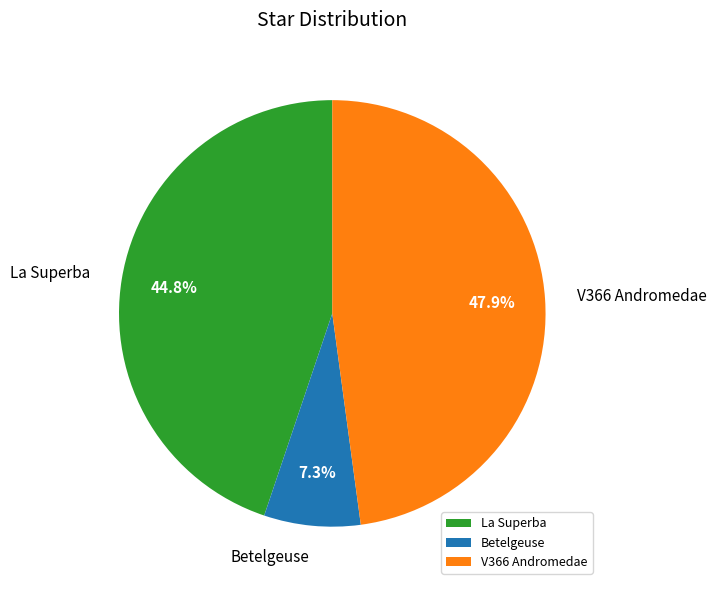

How many segments does this pie chart have?

3